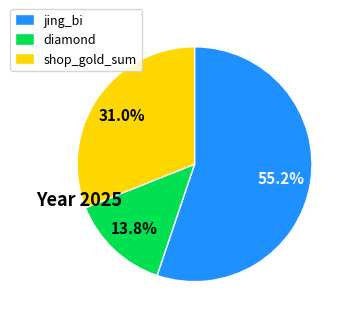

What is the total percentage of jing_bi and shop_gold_sum?

86.2%